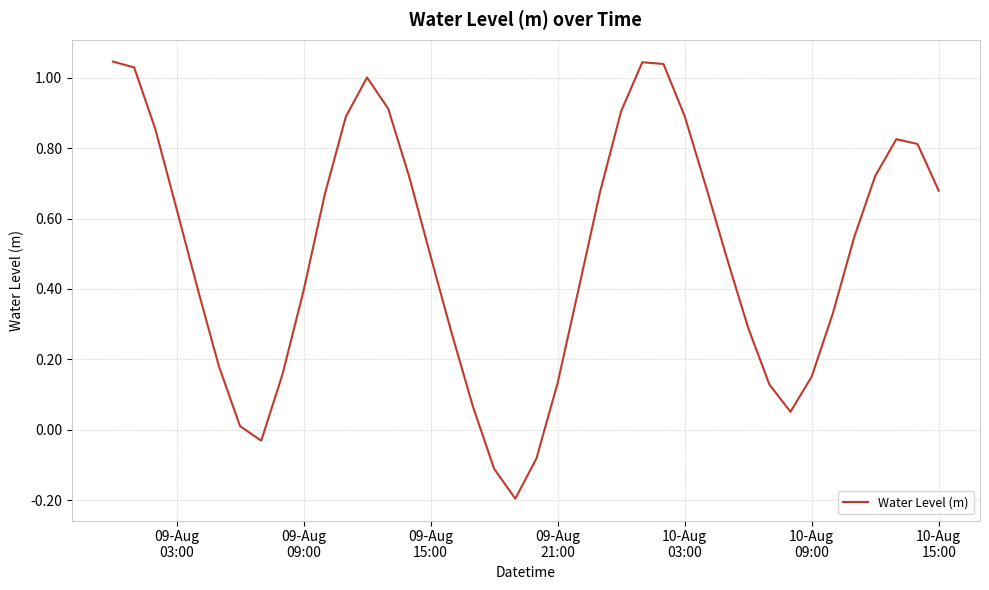

What is the difference between the maximum and minimum values?

1.2